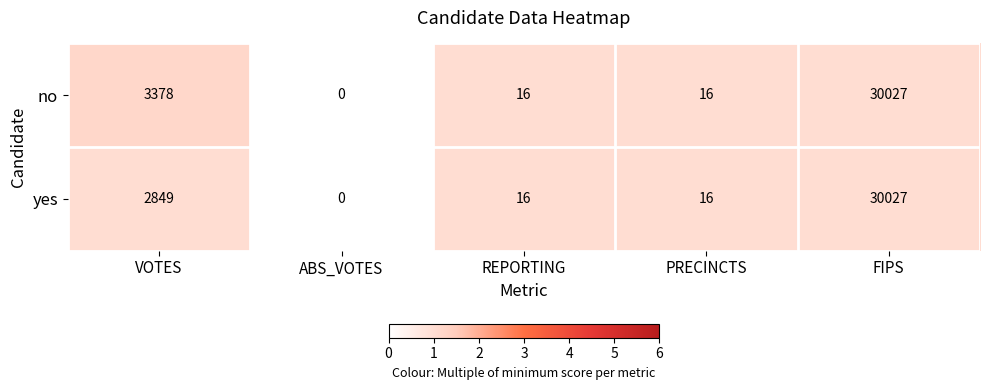

Reading right to left, list all the values displayed in this chart.

no: 30027	16	16	0	3378
yes: 30027	16	16	0	2849